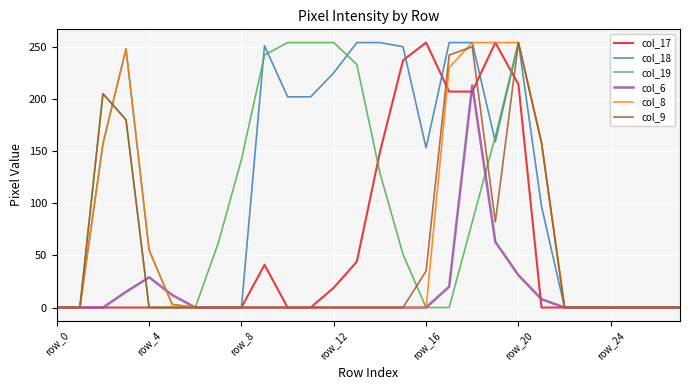

Which series has the largest total across all categories?

col_18